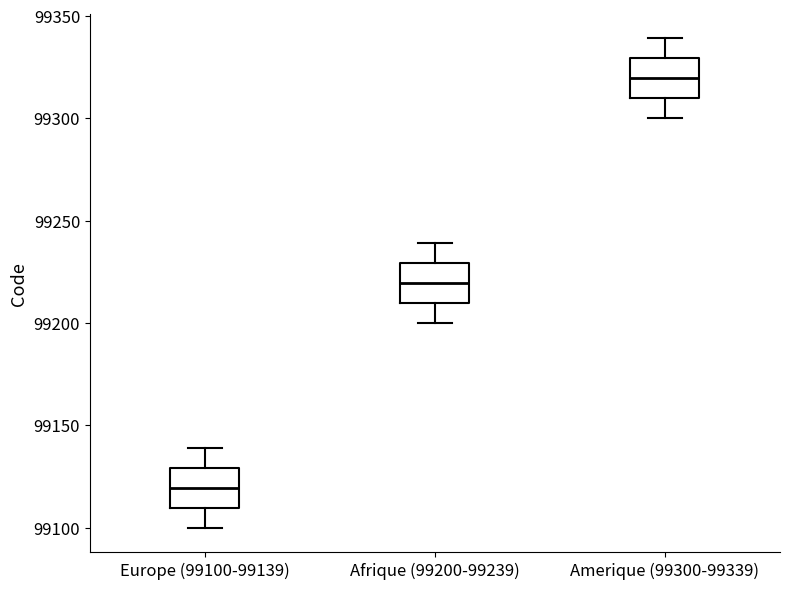

Reading left to right, read every box against the y-axis: the position of its median line, the range the box covers, and the ends of its whiskers. The values are not printed on the chart, so give them approximately, as read against the axis.

Europe (99100-99139): median 99120, box 99110 to 99130, whiskers 99100 to 99140
Afrique (99200-99239): median 99220, box 99210 to 99230, whiskers 99200 to 99240
Amerique (99300-99339): median 99320, box 99310 to 99330, whiskers 99300 to 99340